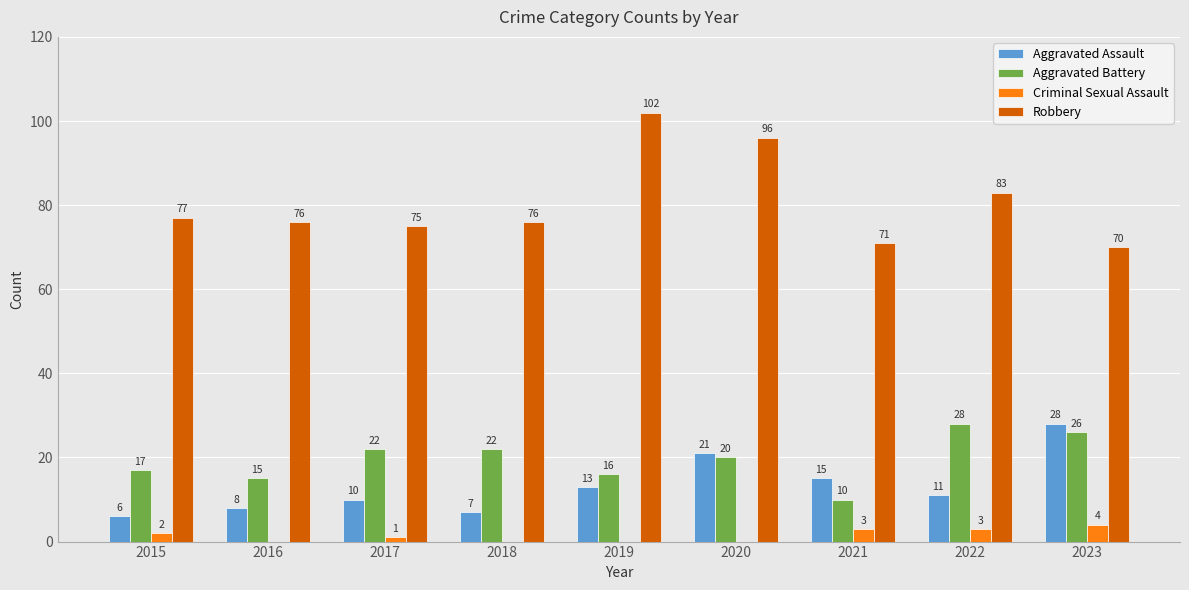

Which series has the largest total across all categories?

Robbery